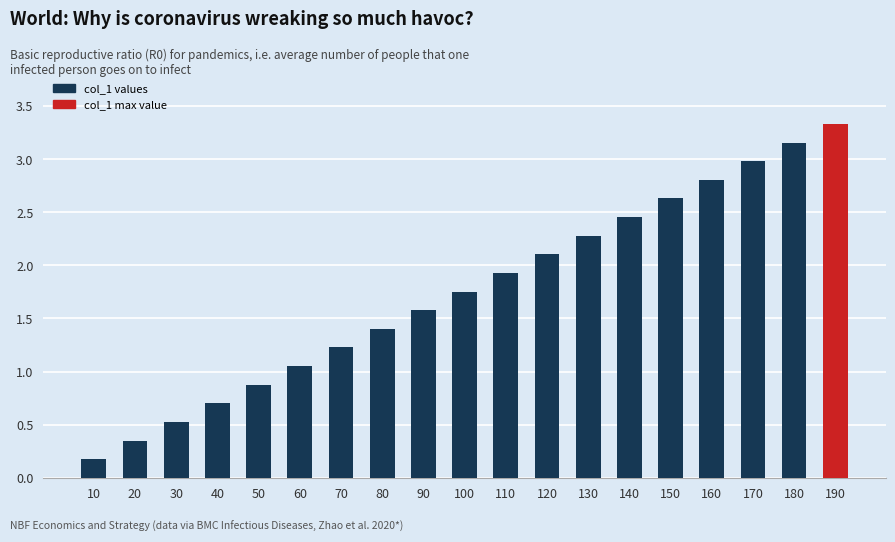

What is the sum of the values at 190 and 130?

5.6